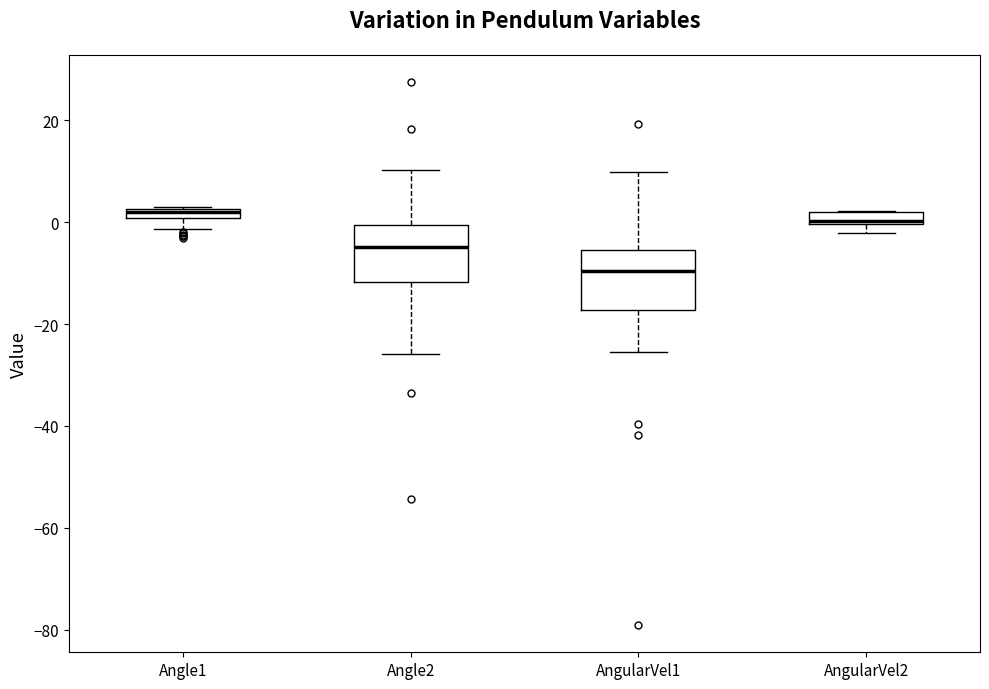

Where is the lower edge of the box for Angle2 on the y-axis? The values are not printed on the chart, so give them approximately, as read against the axis.

-12